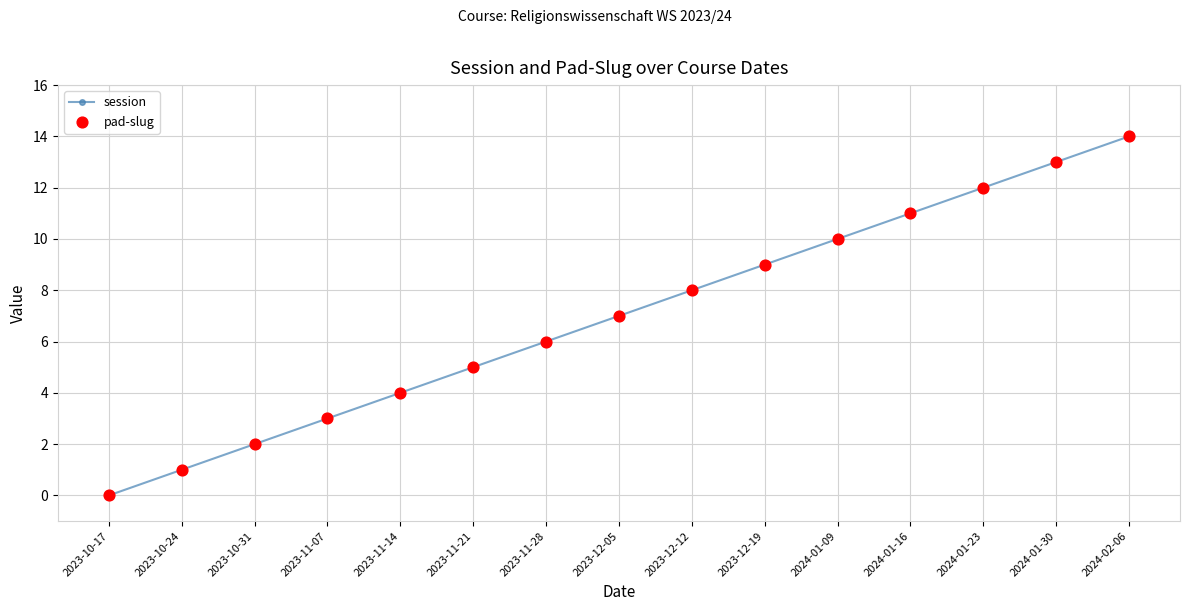

True or false: there are more than 1 points higher than both neighbors.

False